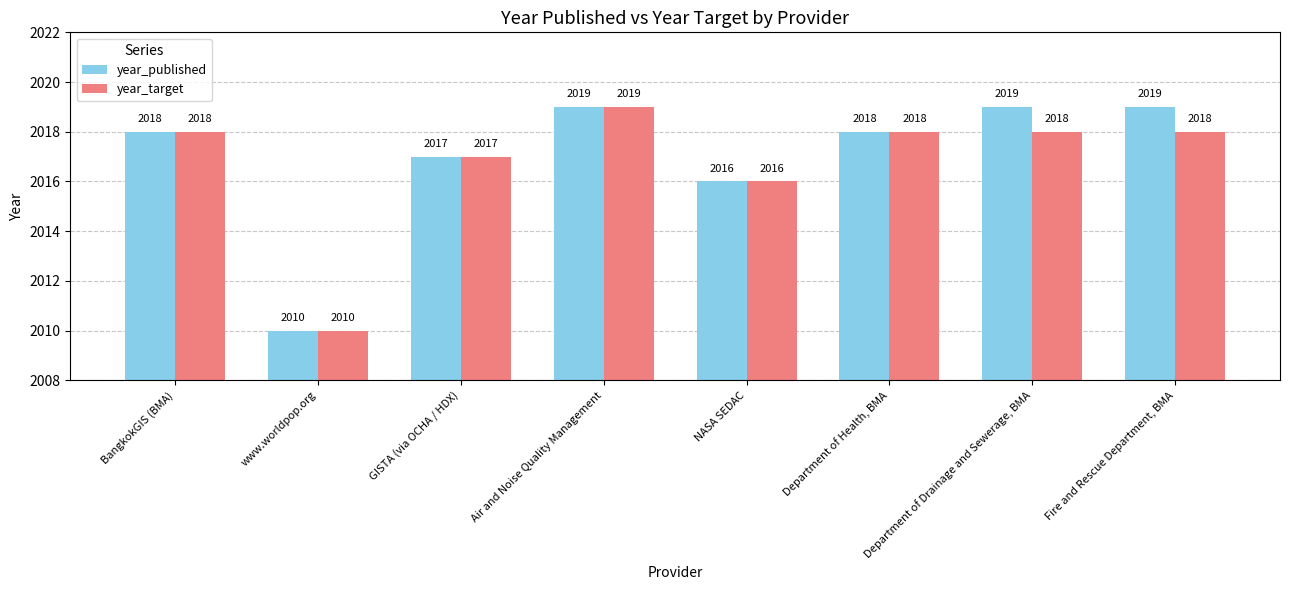

Are the bars grouped side by side (vs. stacked)?

Yes